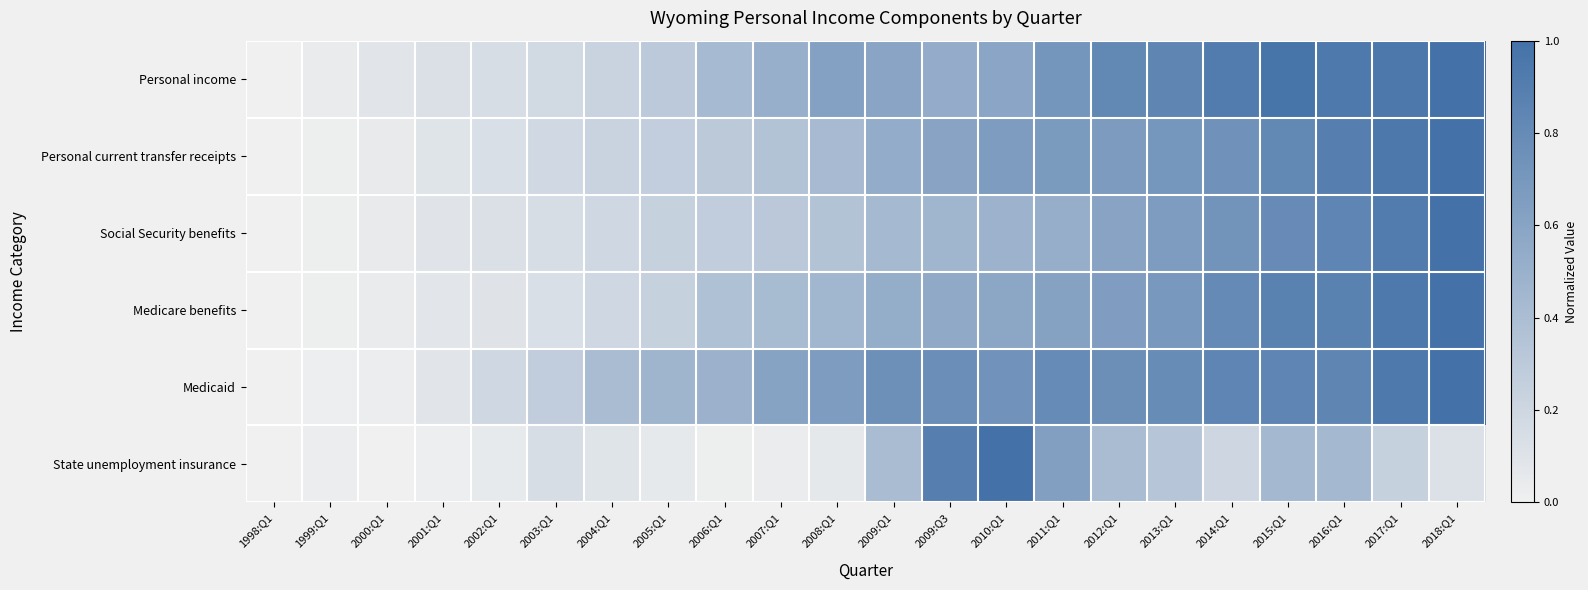

At how many categories does at least one series exceed 0?

22